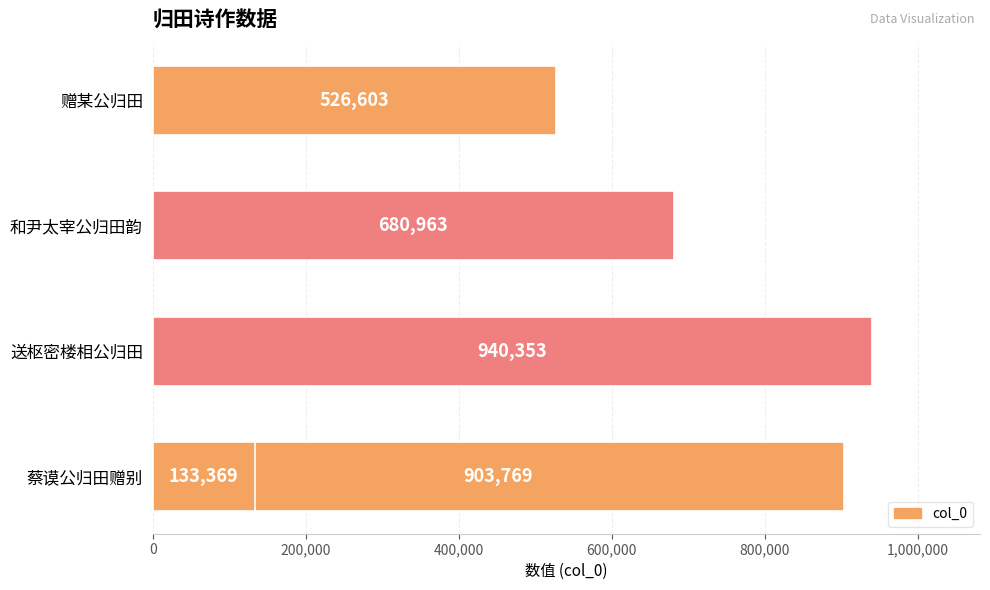

What is the minimum value shown in the chart?

133369